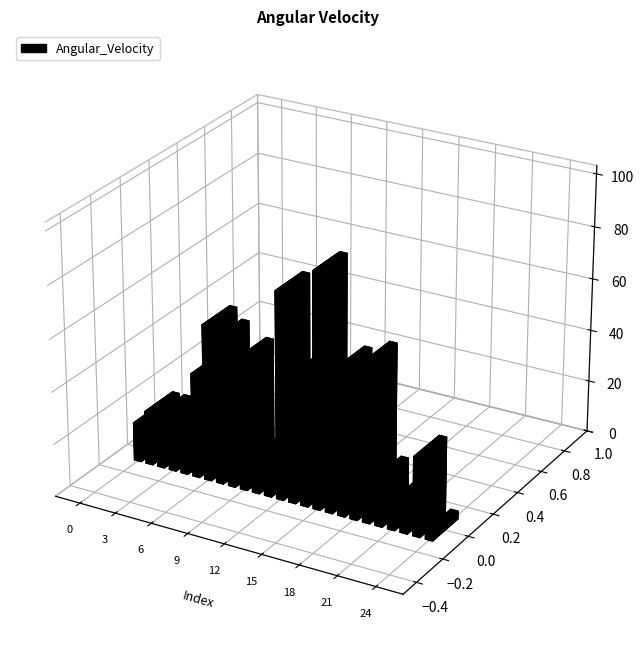

Between 0 and 2, which is larger?

2